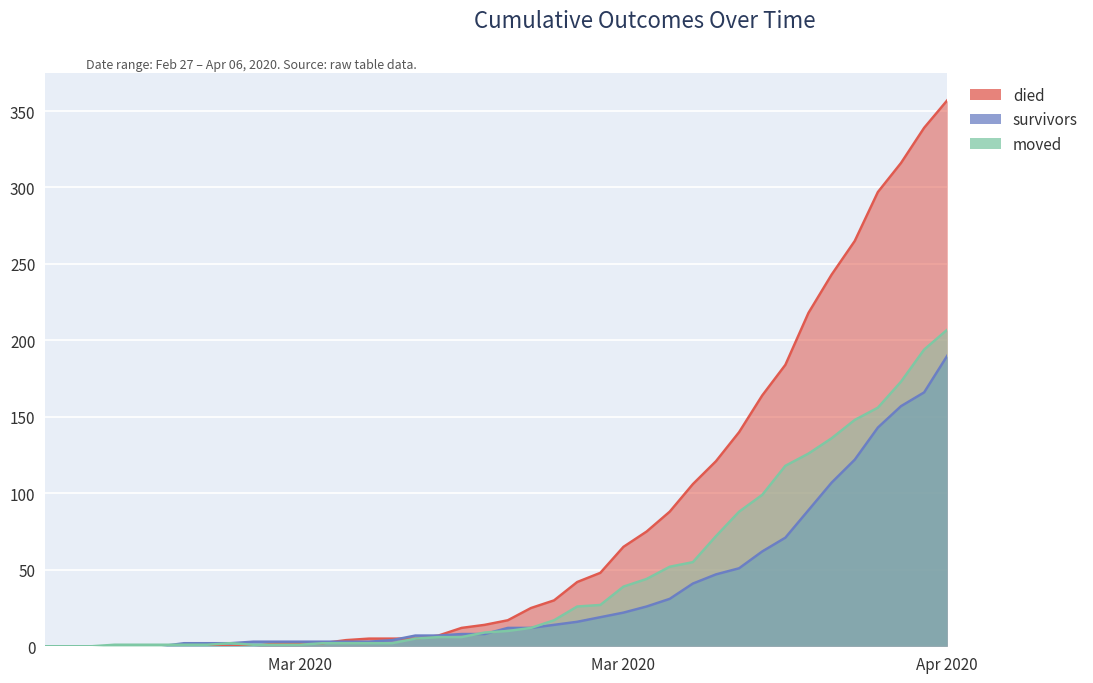

Which series ends up on top after the final intersection of died and moved?

died